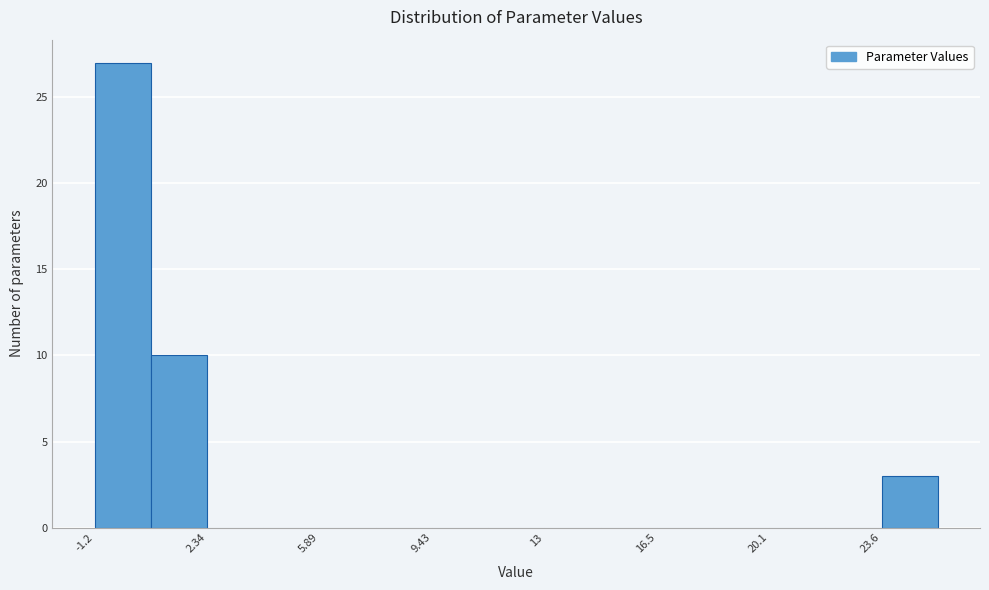

Read against the x-axis, roughly where is the centre of the tallest bar?

-0.5